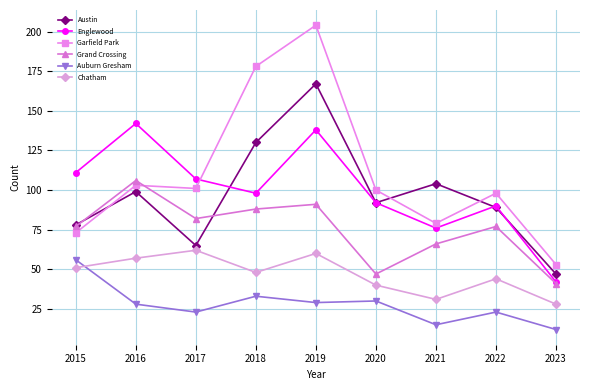

Rank the categories by Englewood value from highest to lowest.

2016, 2019, 2015, 2017, 2018, 2020, 2022, 2021, 2023